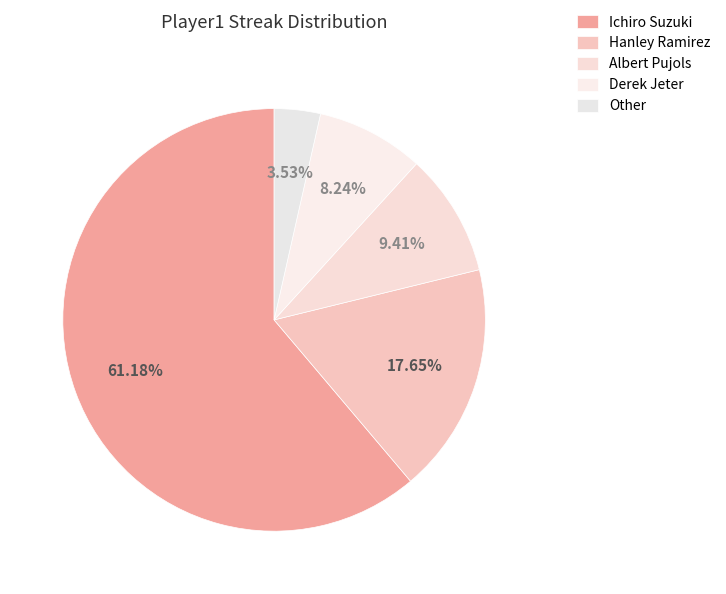

To the nearest percent, what is the combined percentage of Derek Jeter and Other?

12%